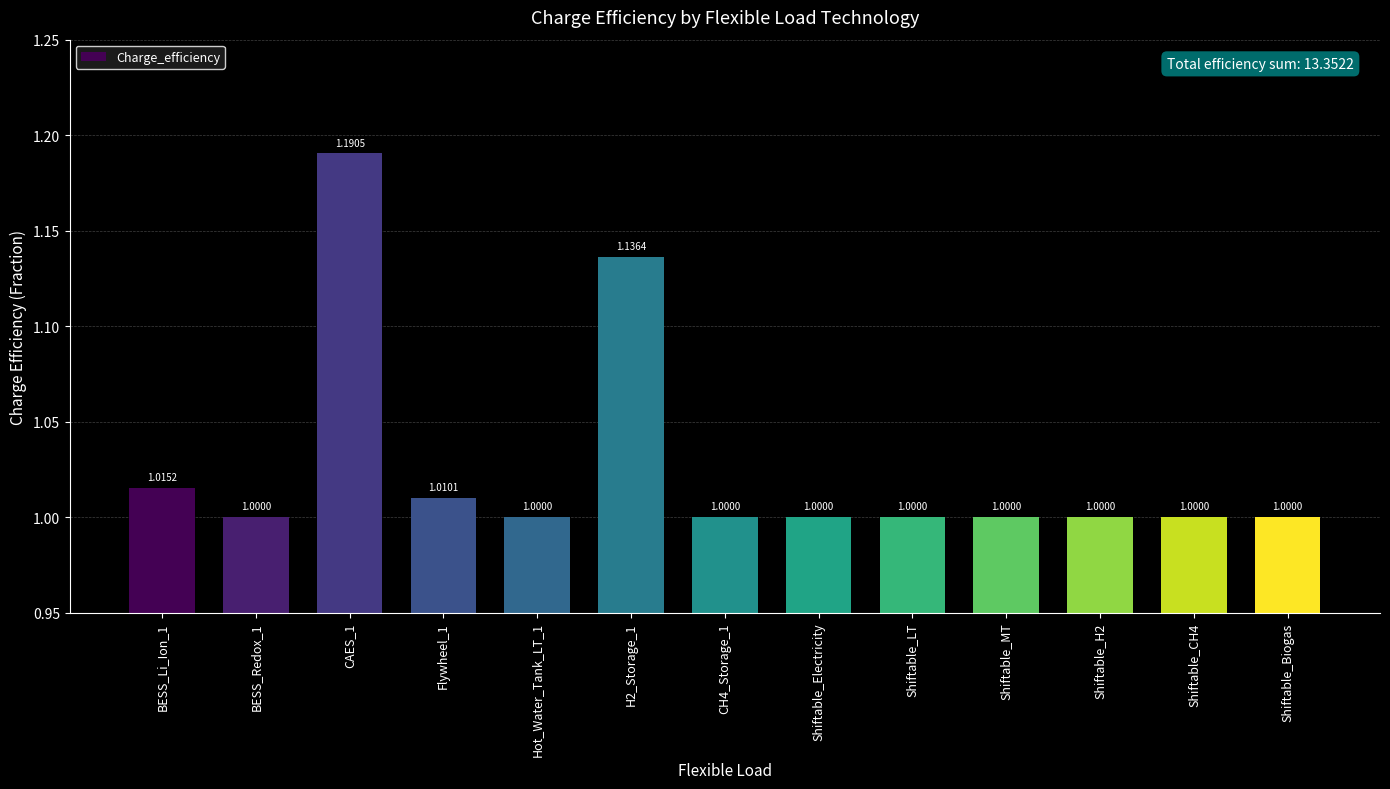

Count the number of data series in this chart.

1